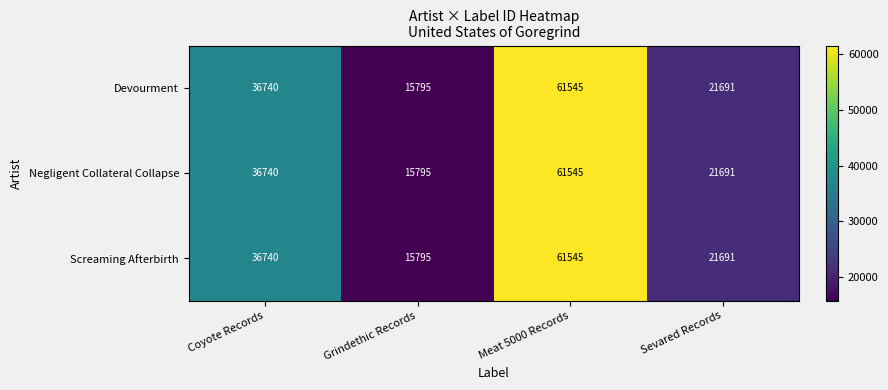

How many Devourment values are between 21691 and 61545?

3